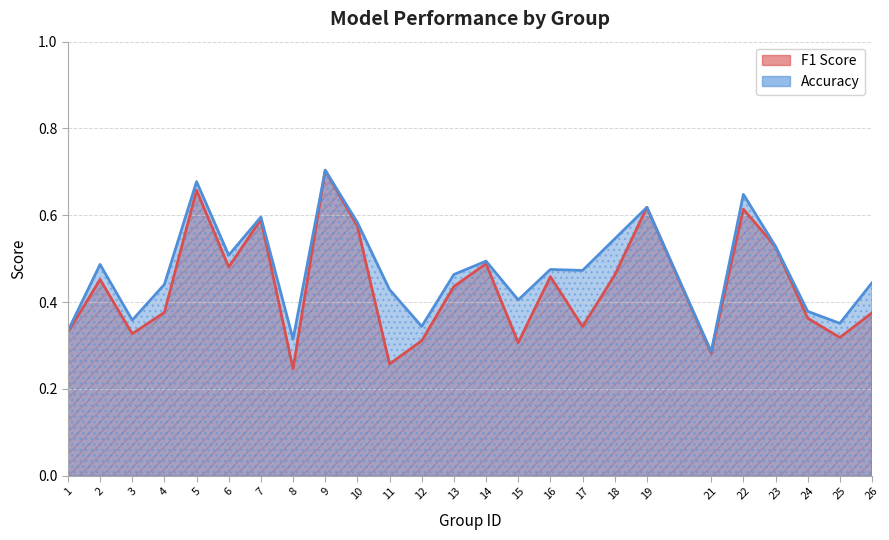

How many interior local peaks does the f1_line series have?

8